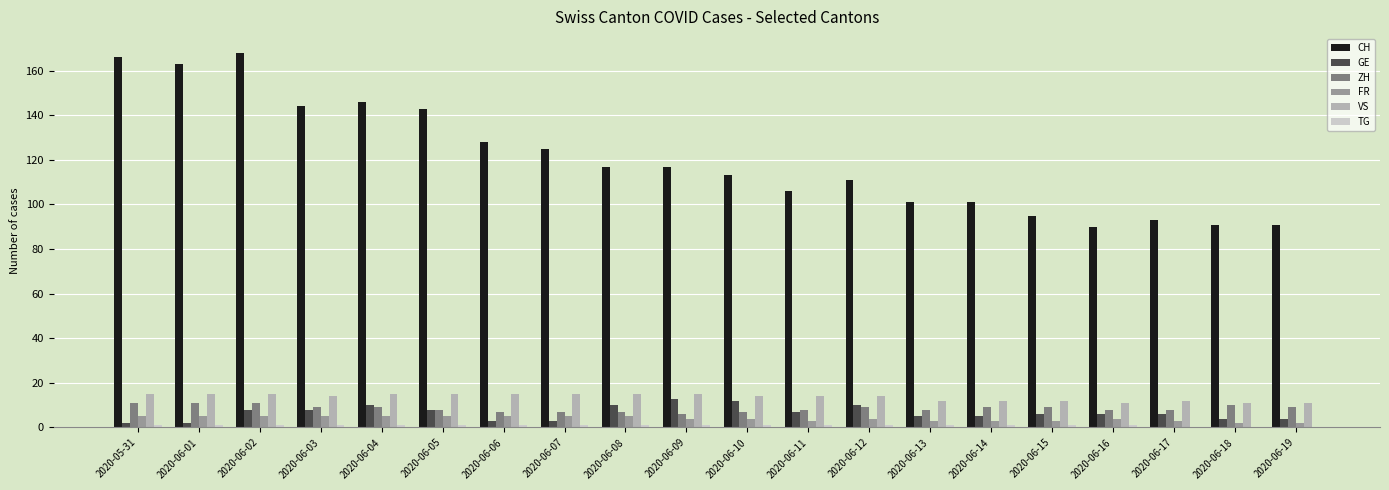

How many groups of bars are there?

20